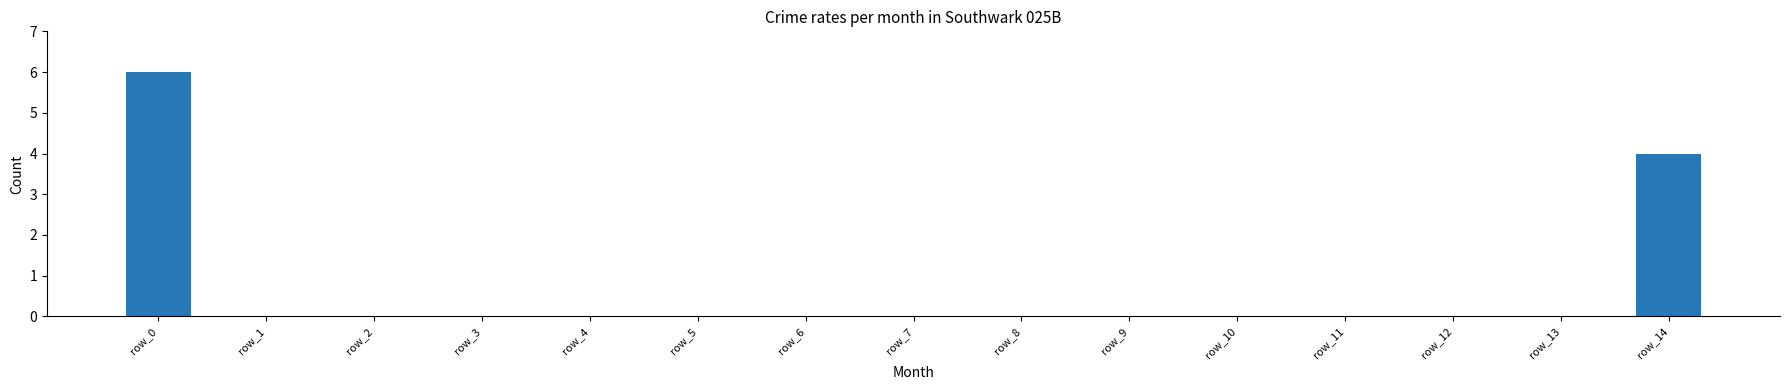

True or false: the data shows 0 at row_1.

True